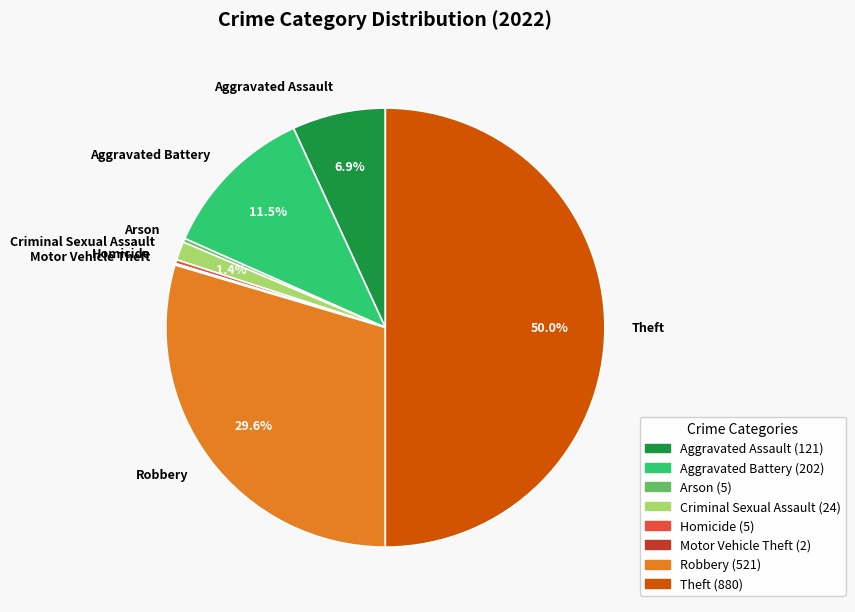

Is the sum of Aggravated Assault and Arson greater than half?

No